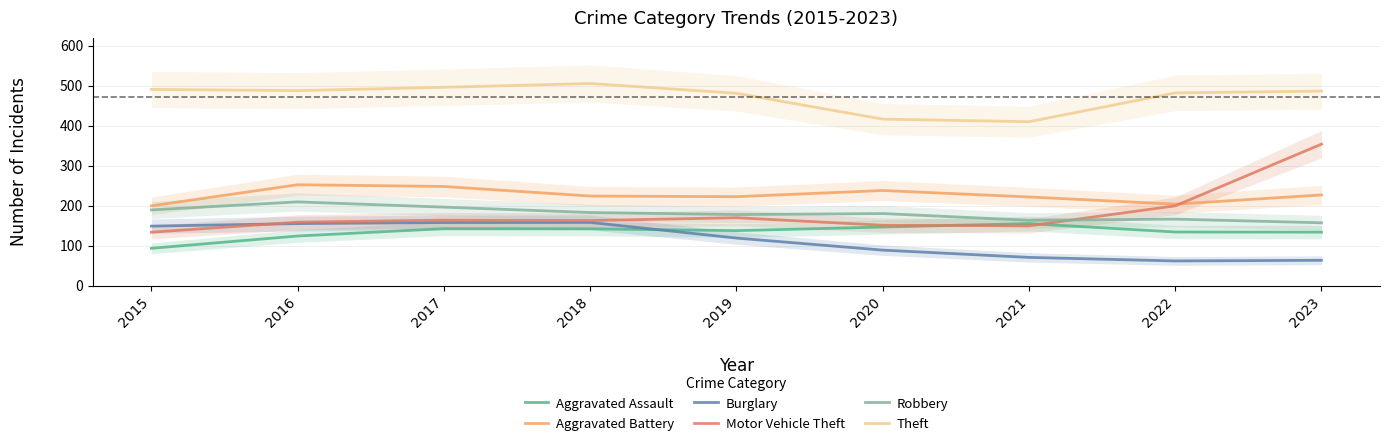

Is the value of Burglary at 2020 greater than the value of Aggravated Assault at 2020?

No